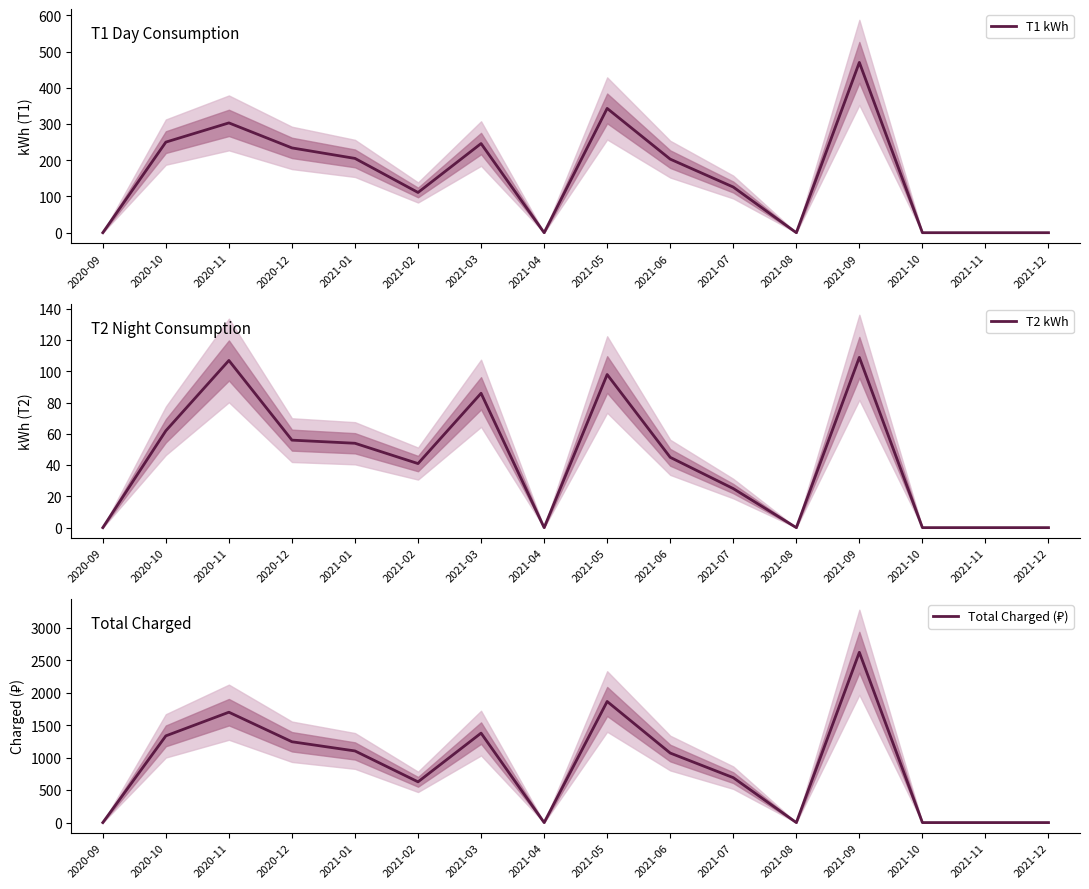

Which series changed the most between 2021-03 and 2021-08?

Total Charged (₽)